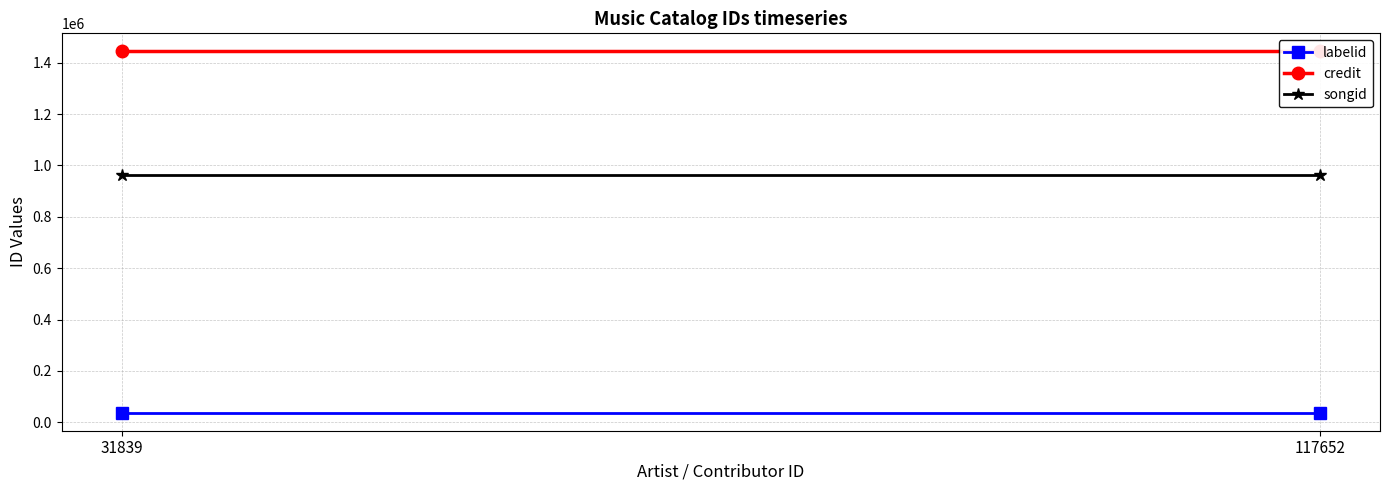

Rank the series by their average value, from lowest to highest.

labelid, songid, credit